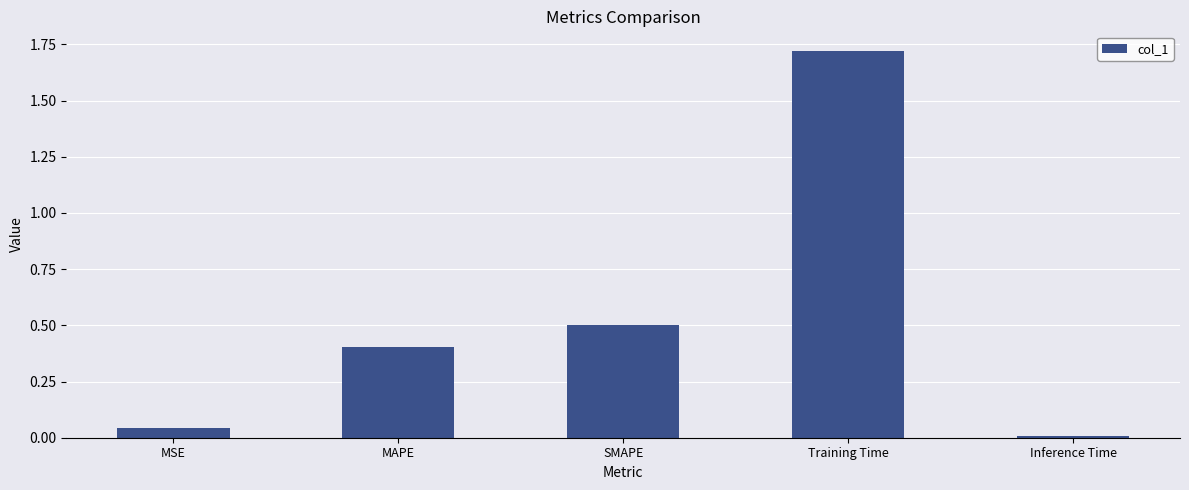

Is it true that the value at MAPE is 0.6?

False